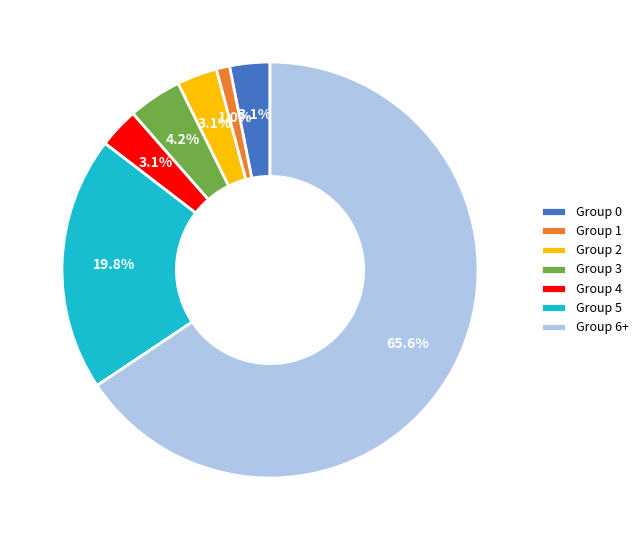

Between Group 2 and Group 5, which is larger?

Group 5